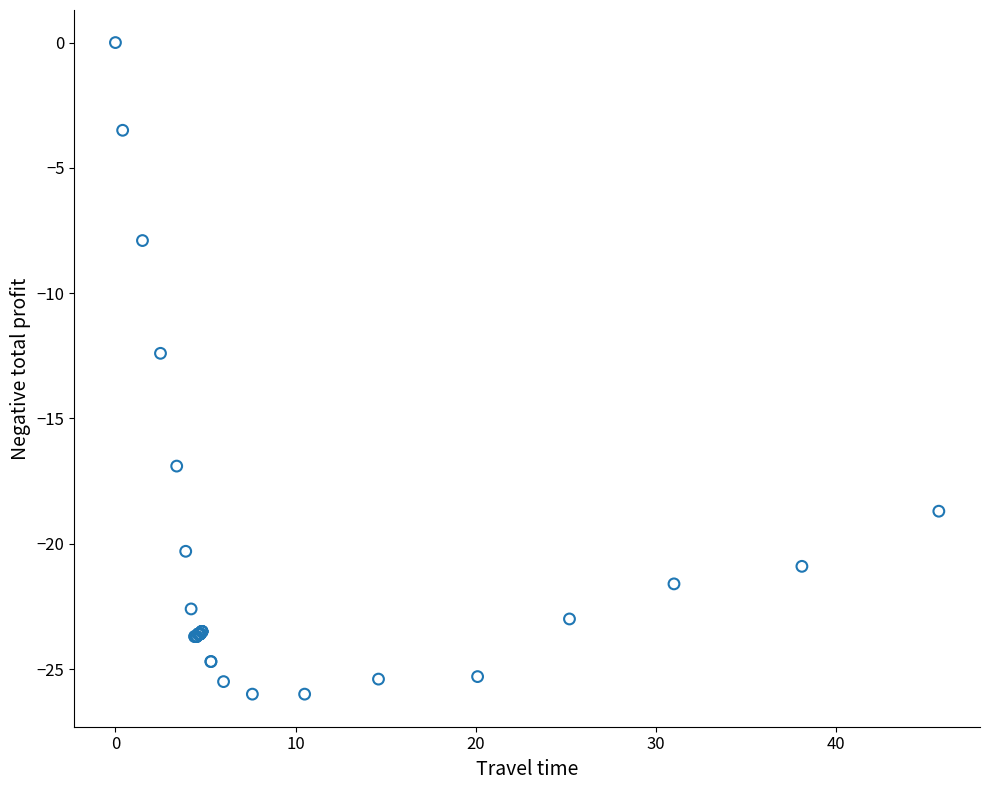

What Y value in the scatter plot is closest to -13?

-12.4